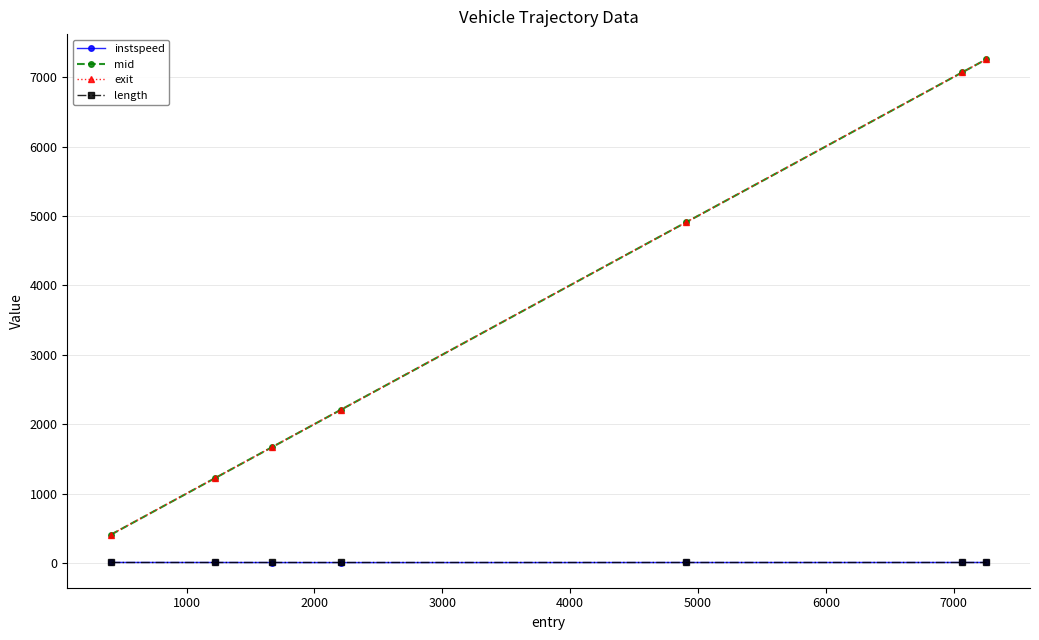

True or false: mid and instspeed intersect in this chart.

False